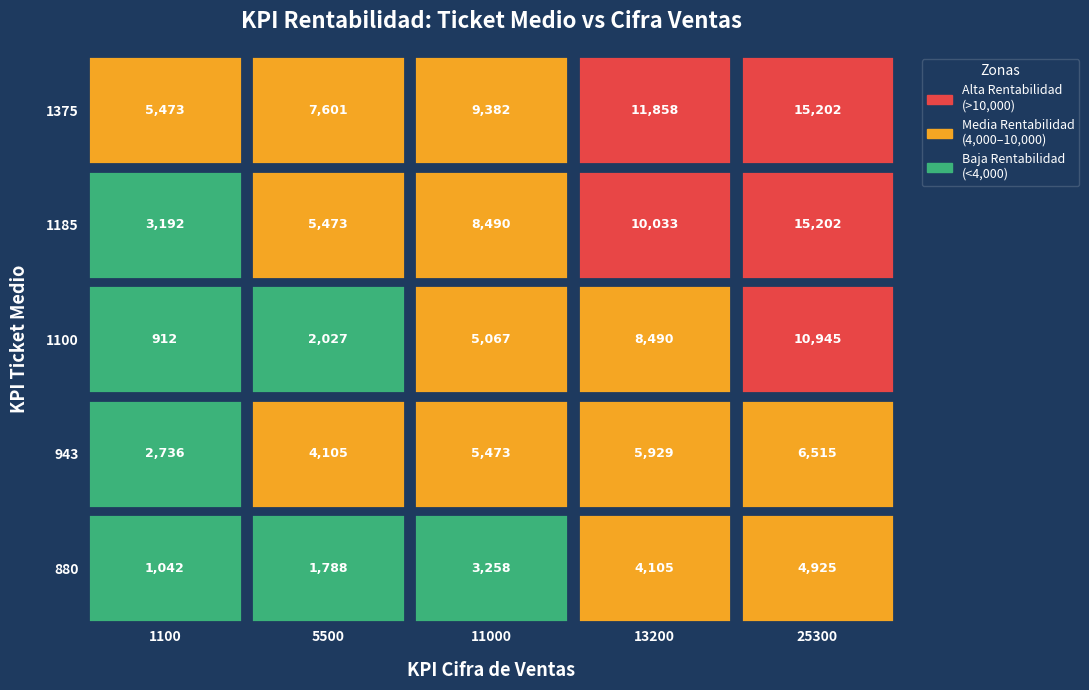

List the series in order of their peak value, highest first.

1185, 1375, 1100, 943, 880